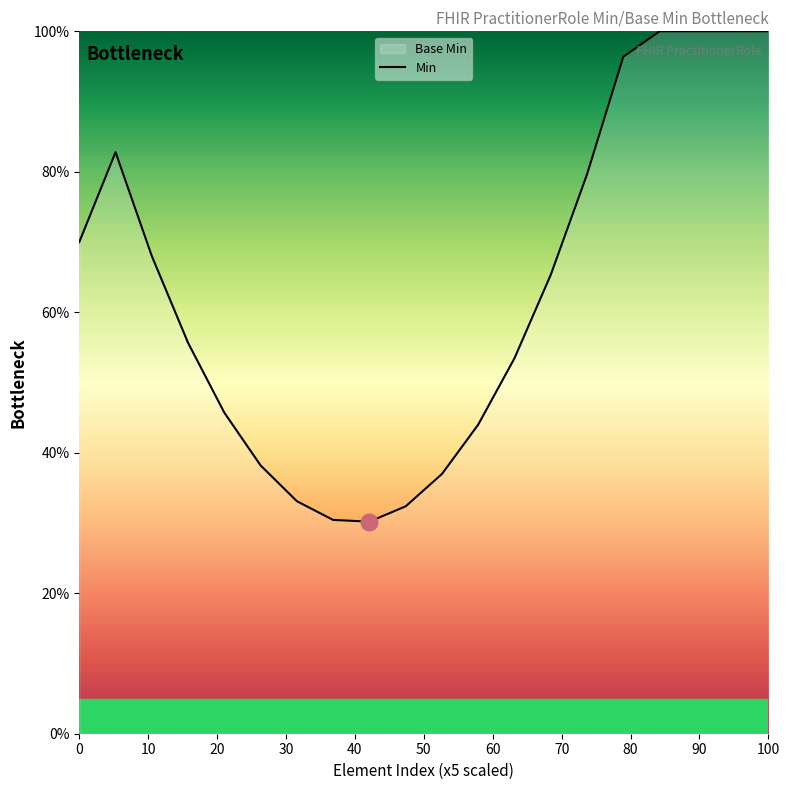

What is the maximum value shown in the chart?

100.0